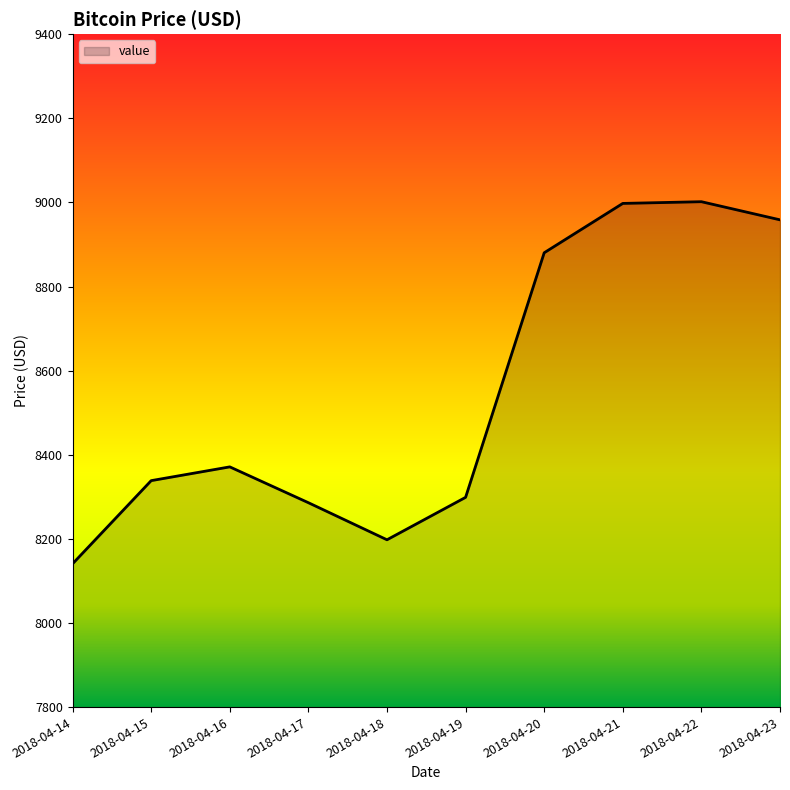

What is the smallest value displayed?

8140.7